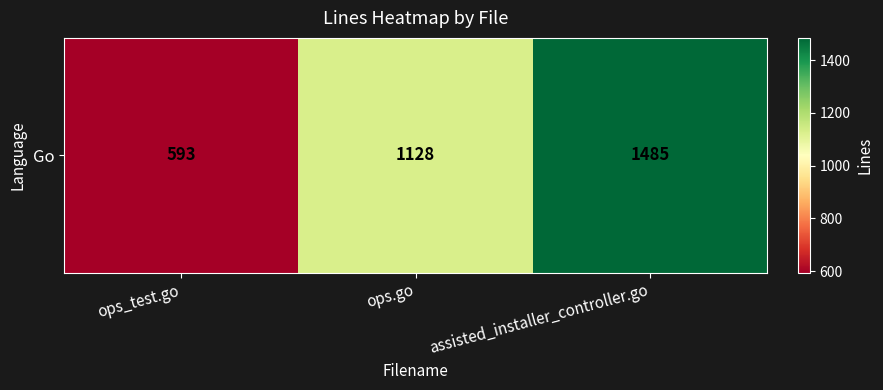

The chart shows a value of 1128 at ops.go. True or false?

True